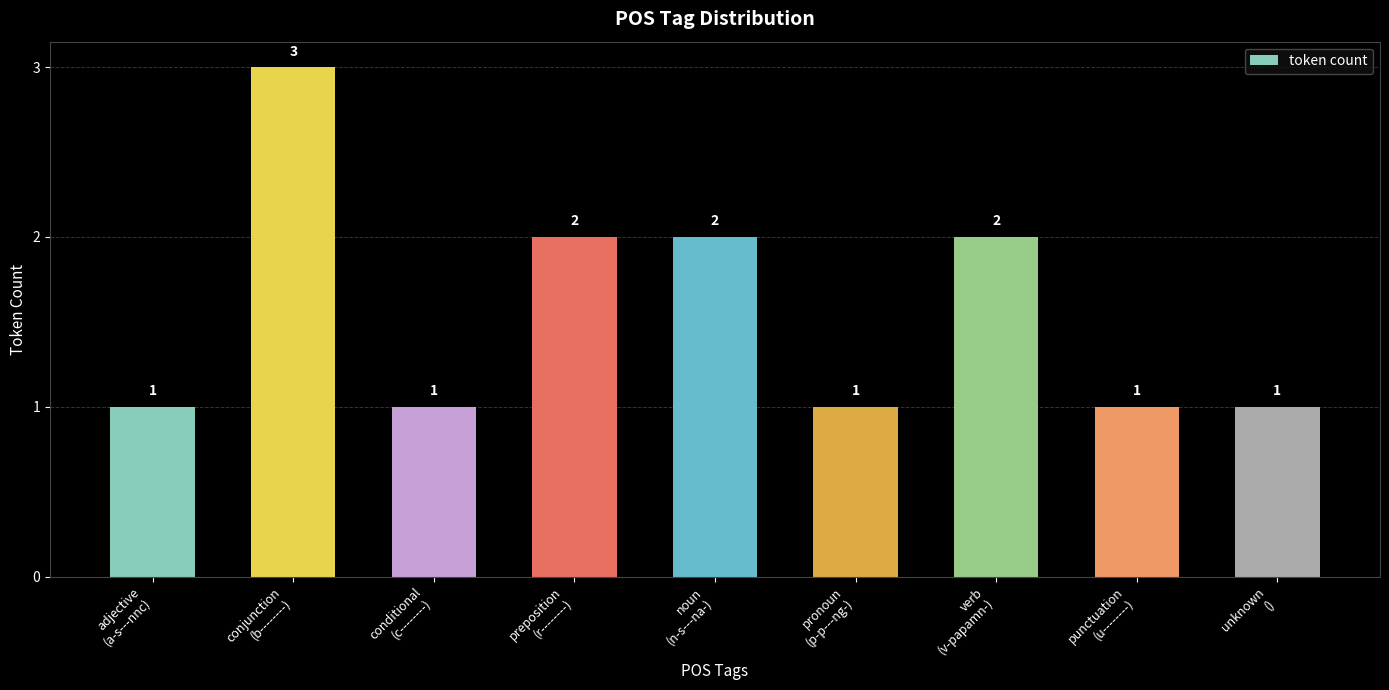

What is the greatest value displayed?

3